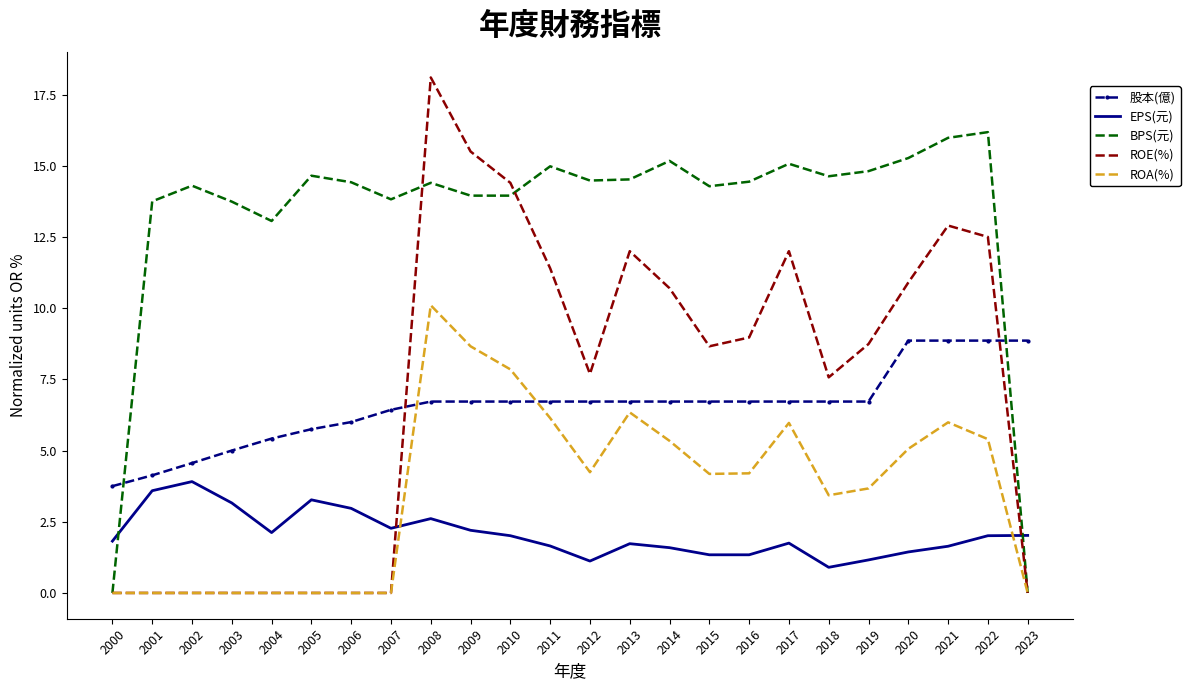

What is the sum of all 股本(億) values?

157.1